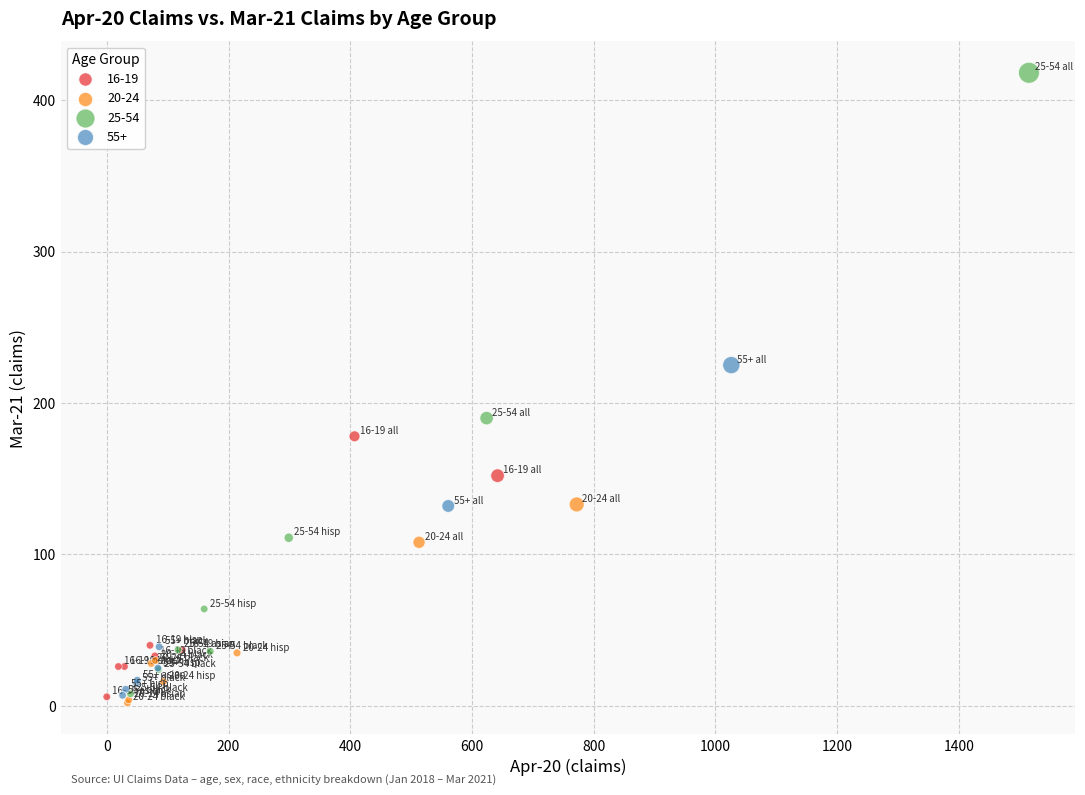

Which series has the widest spread of Y values?

25-54